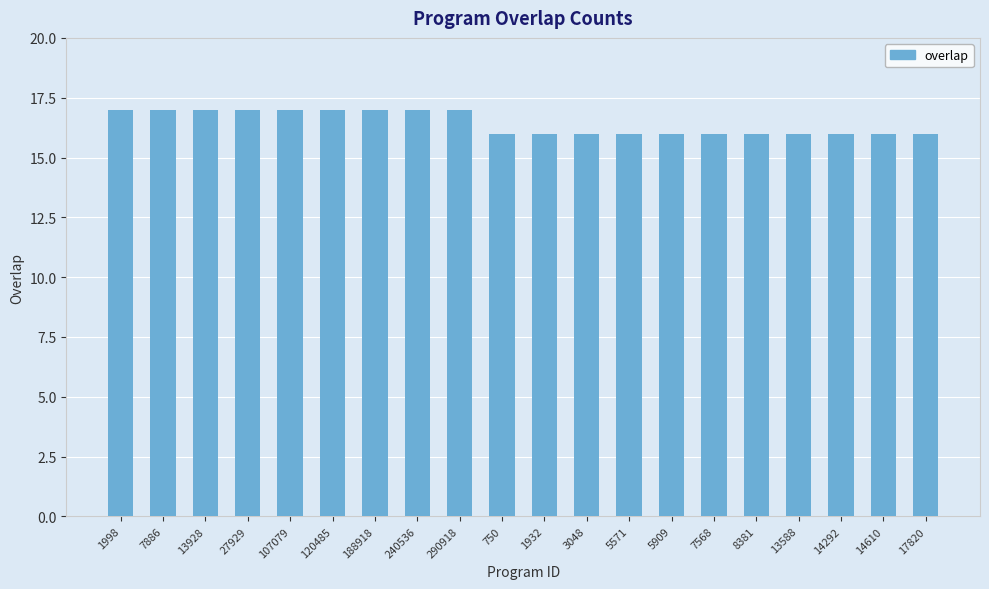

What is the maximum value shown in the chart?

17